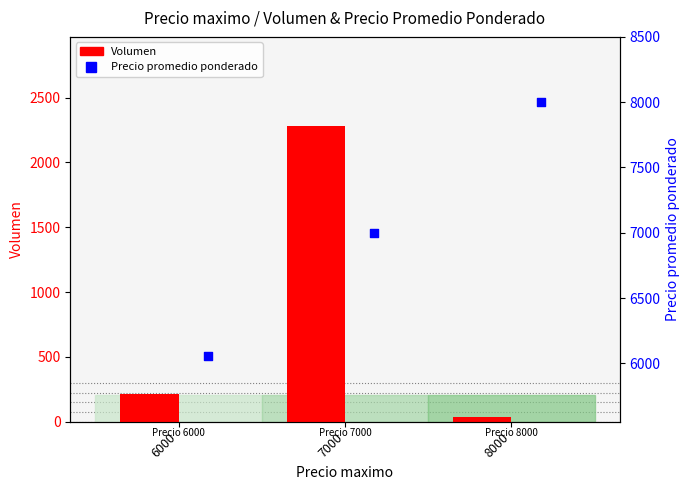

What are all the series names shown in the legend?

Volumen, Precio promedio ponderado